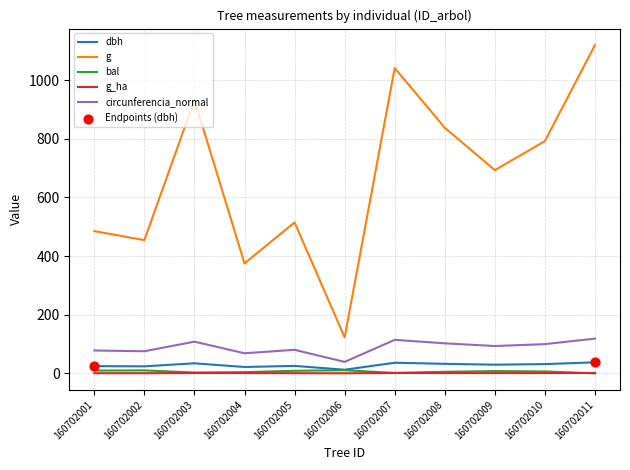

At how many categories does at least one series exceed 733?

5